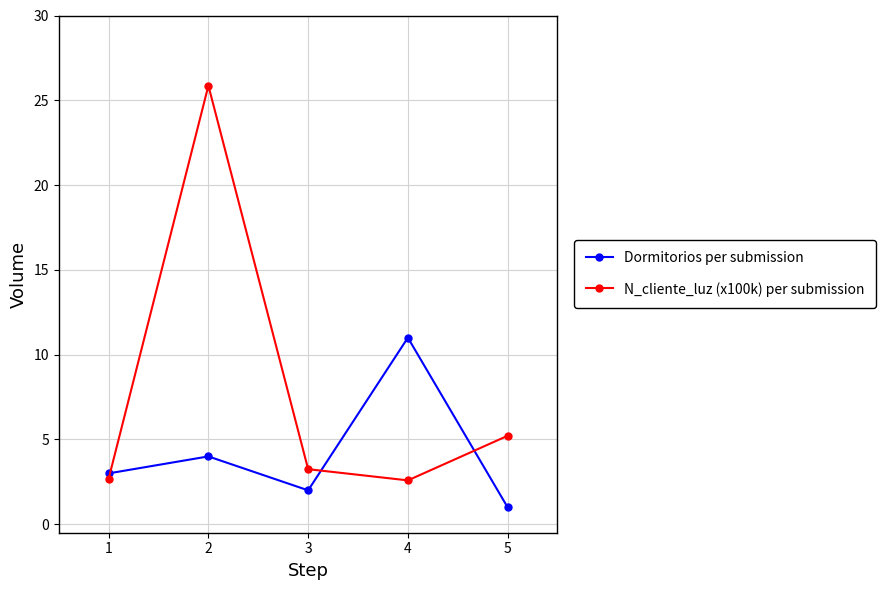

Rank the series by their maximum value, from highest to lowest.

N_cliente_luz (x100k) per submission, Dormitorios per submission